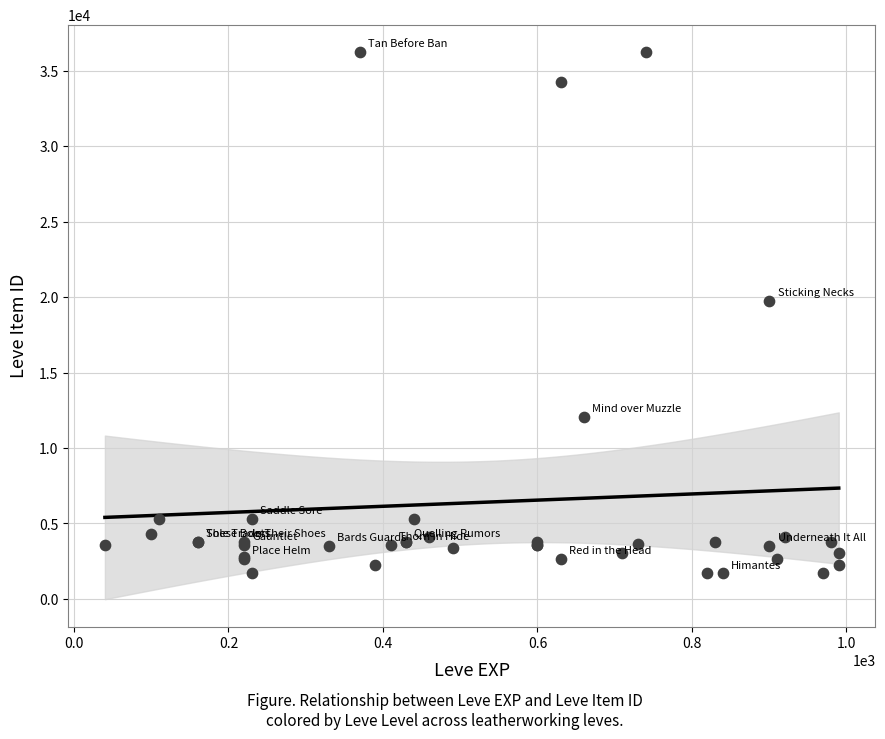

What Y value in the scatter plot is closest to 18967?

19744